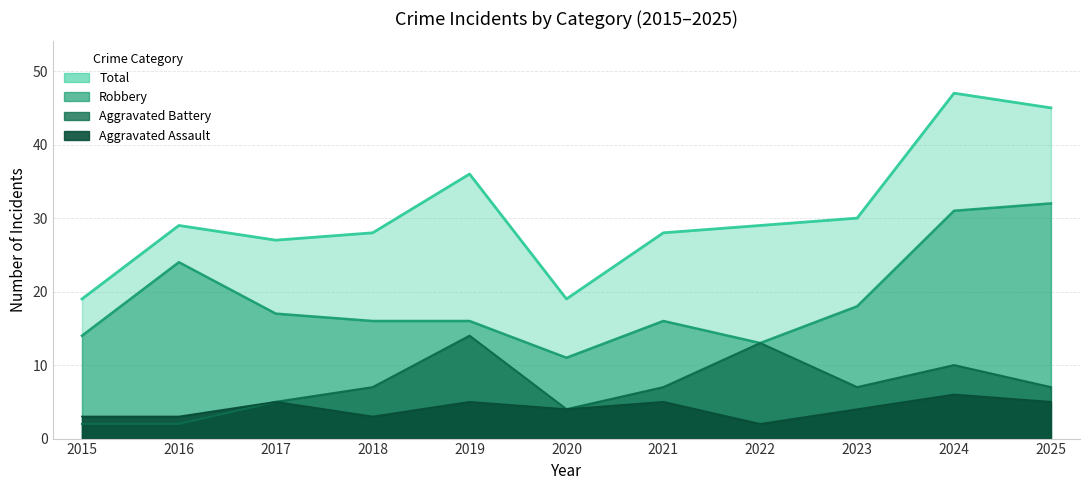

What is the sum of the Robbery values at 2018 and 2020?

27